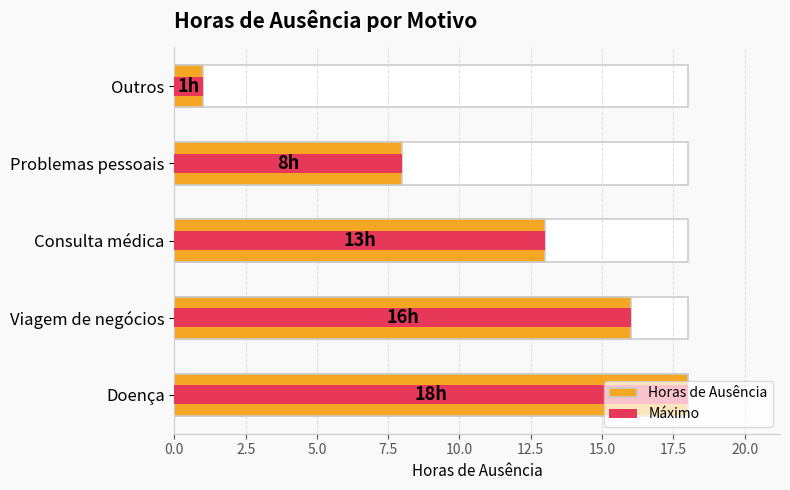

Reading left to right, transcribe all the data shown in this chart.

Horas de Ausência: 18	16	13	8	1
Máximo: 18	16	13	8	1